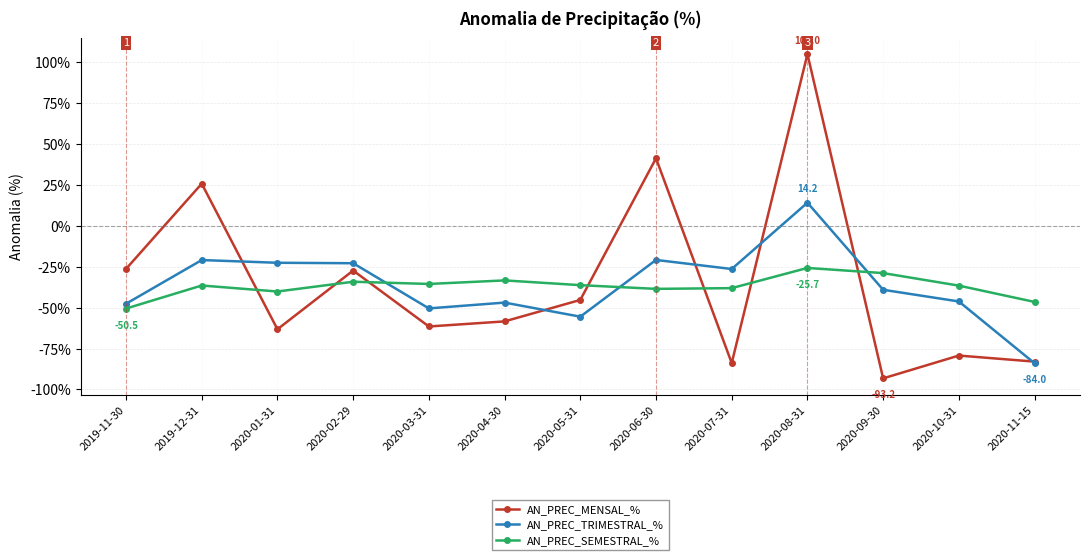

The AN_PREC_MENSAL_% series shows -12.2 at 2019-11-30. True or false?

False